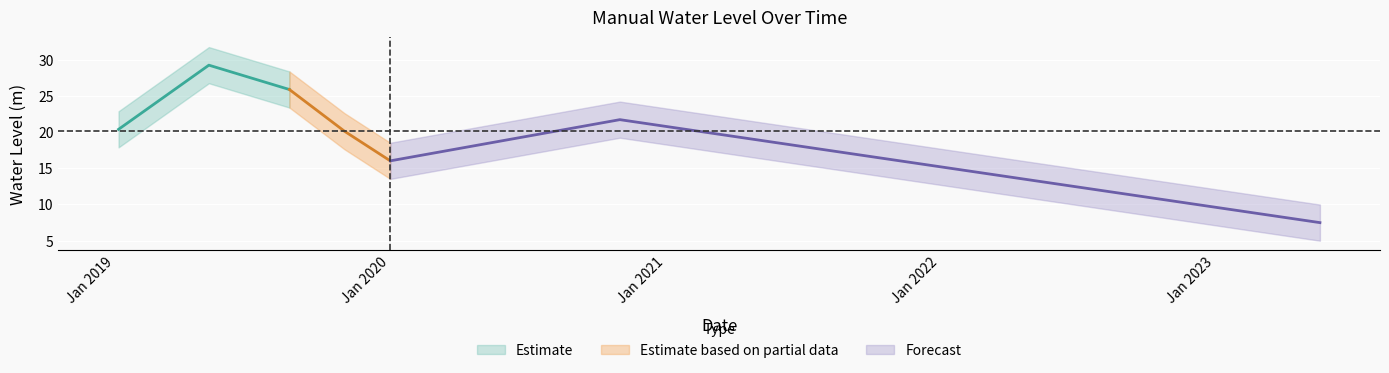

True or false: the data shows 29.3 at 2019-05-05.

True